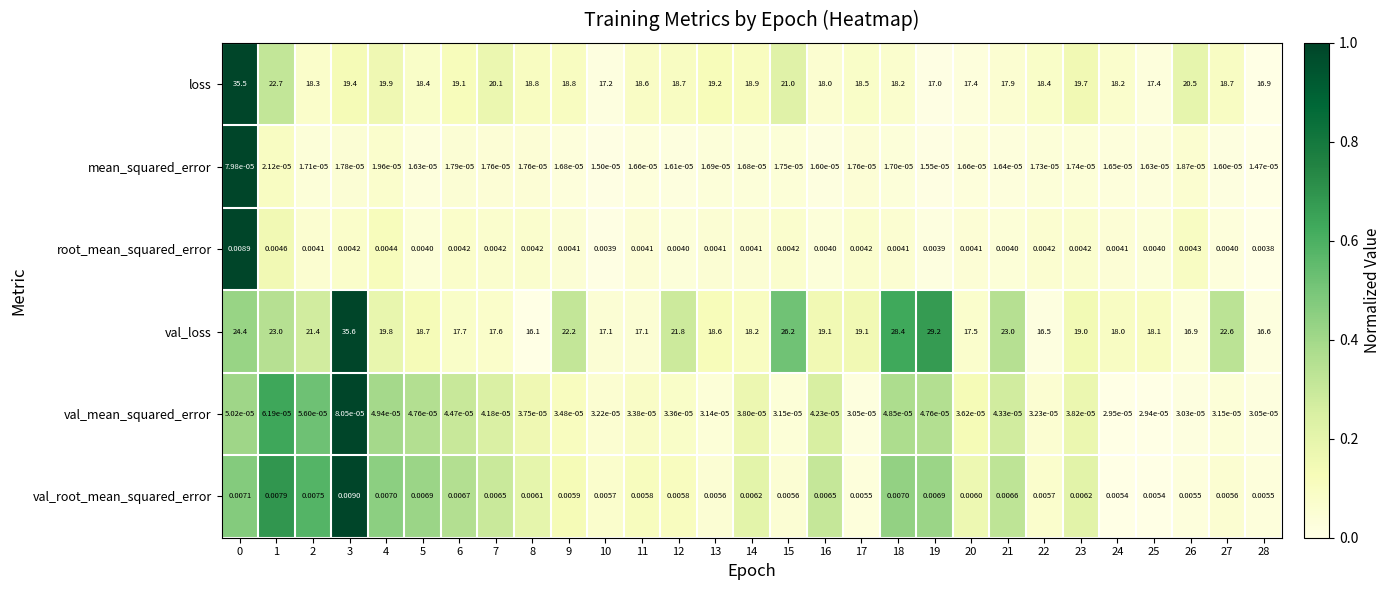

Is the value of loss at 23 greater than the value of val_root_mean_squared_error at 11?

Yes